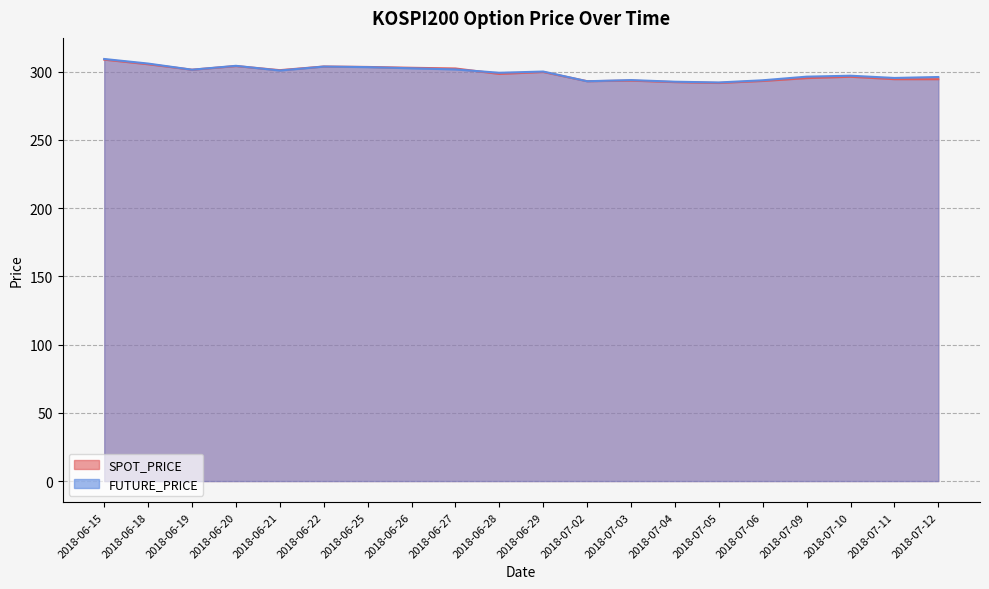

True or false: SPOT_PRICE has a value of 66.5 at 2018-07-09.

False